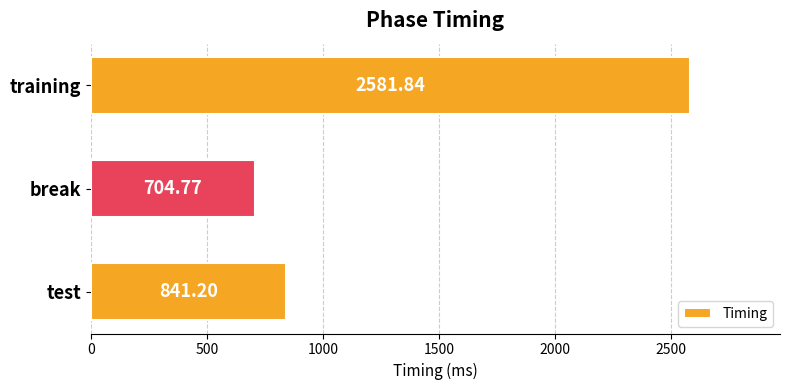

What is the change in value from break to training?

+1877.1